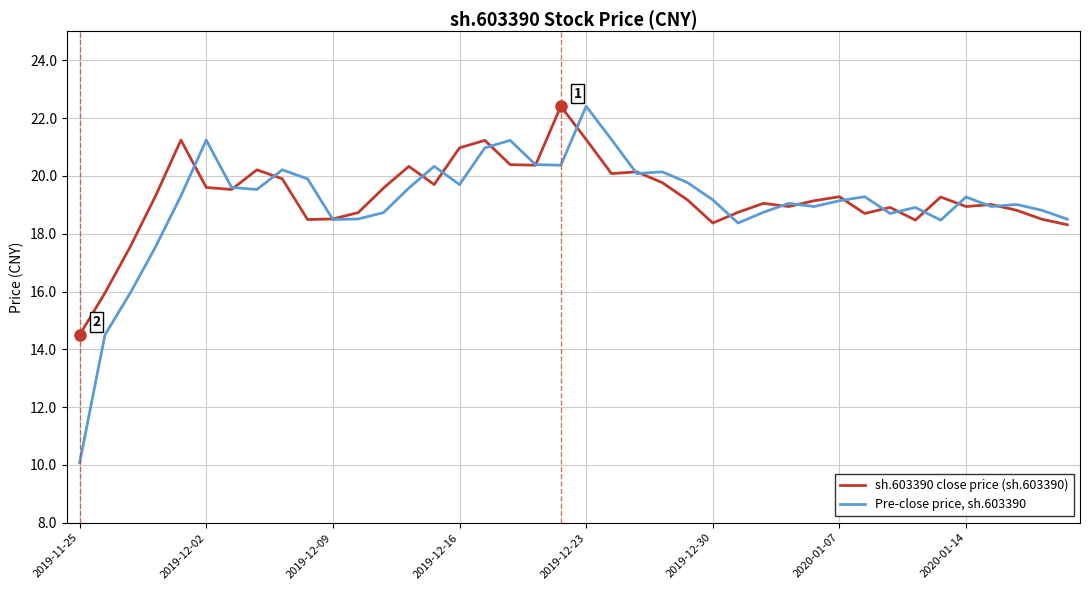

Which series has the widest spread of values?

Pre-close price, sh.603390